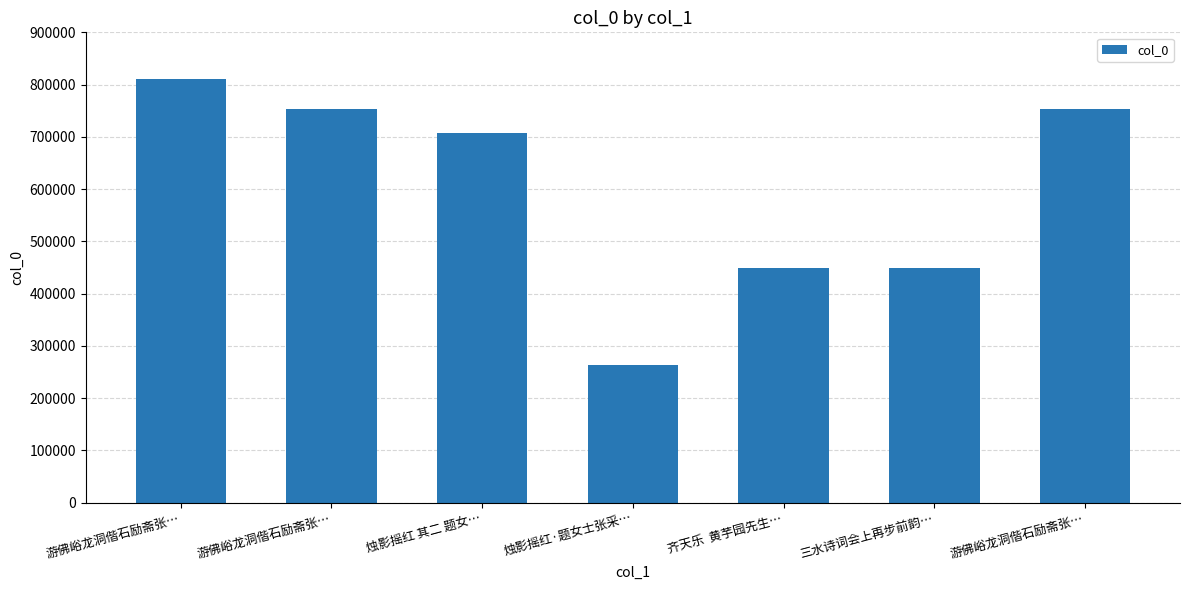

Reading right to left, transcribe all the data shown in this chart.

752532	448706	449597	263877	708235	752533	810867